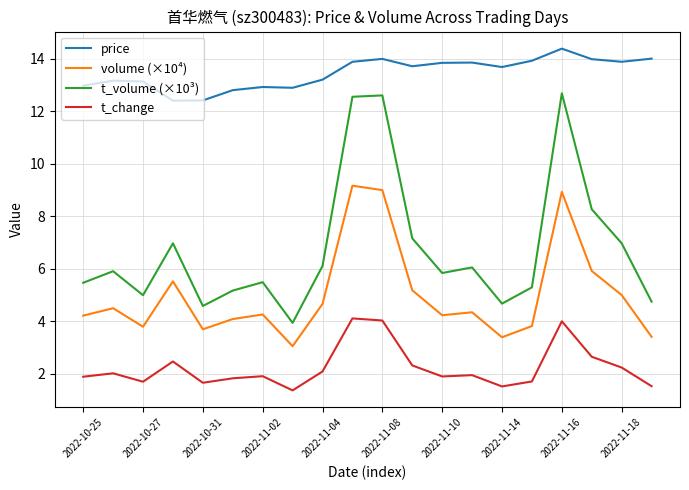

True or false: t_change and volume (×10⁴) intersect in this chart.

False